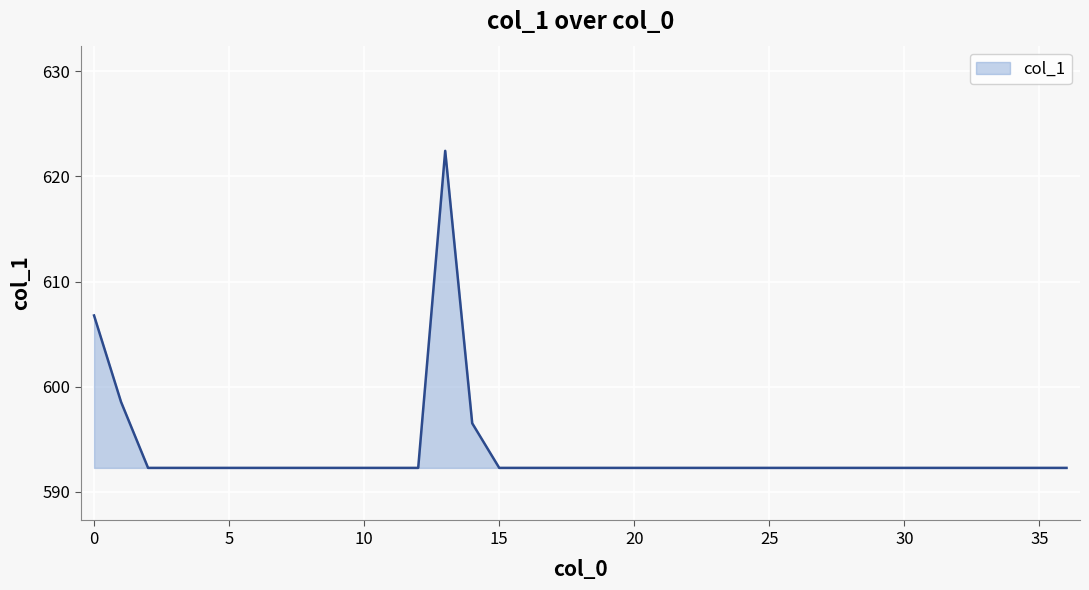

What is the smallest value displayed?

592.3